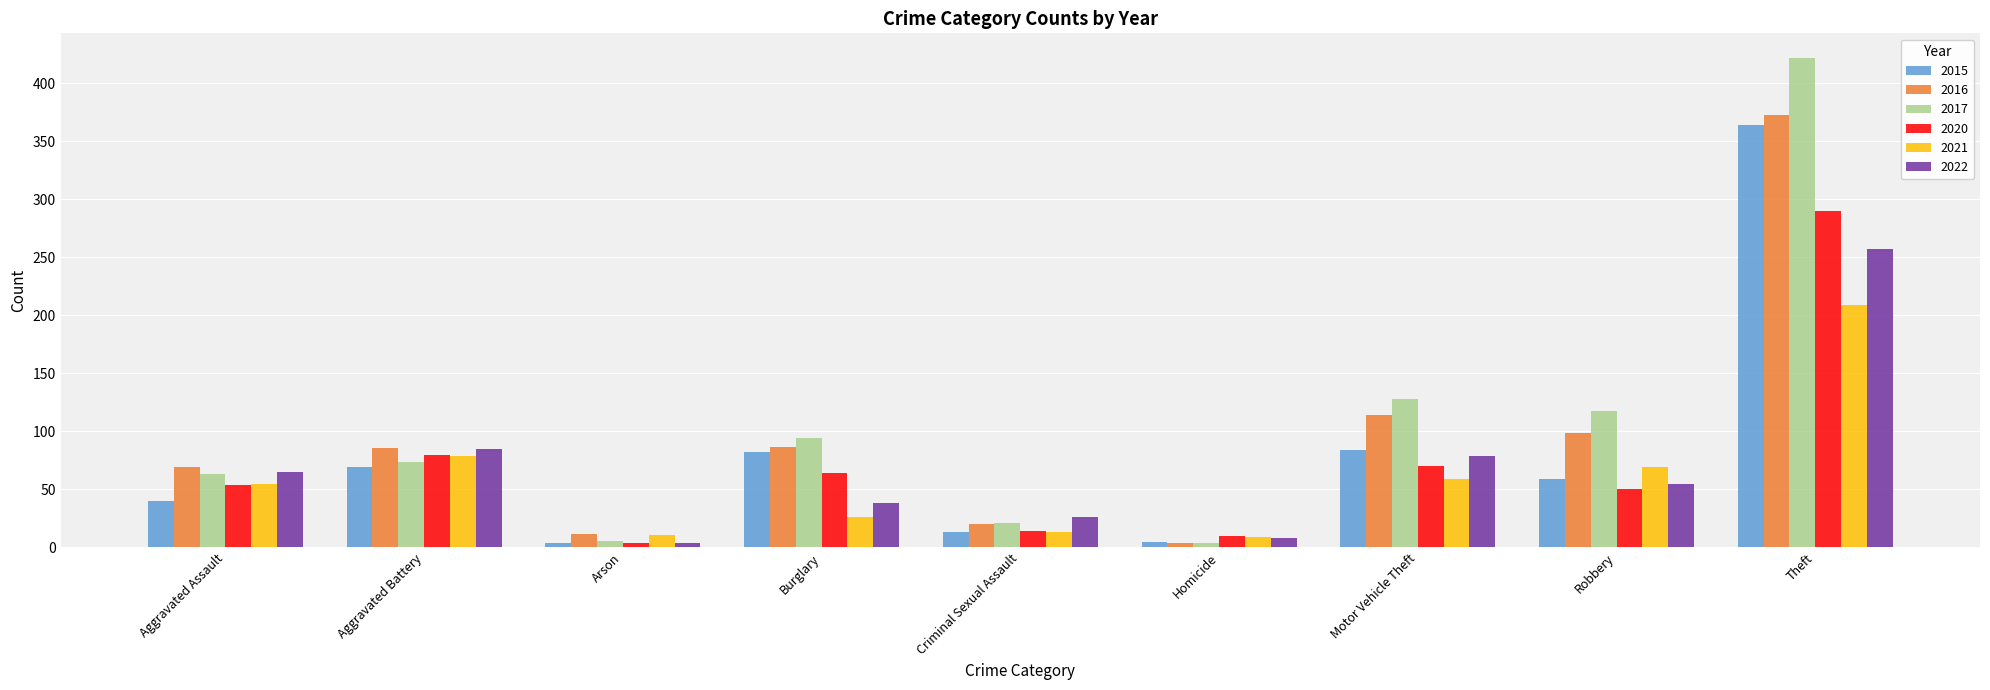

What is the difference between the highest and lowest values at Criminal Sexual Assault?

13